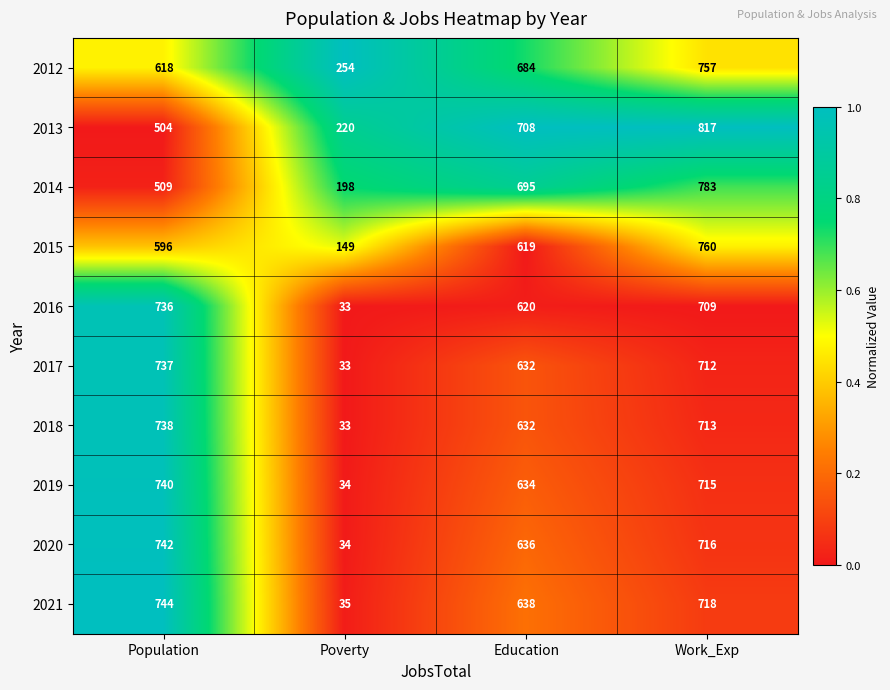

Is it true that 2018 equals 713 at Work_Exp?

True